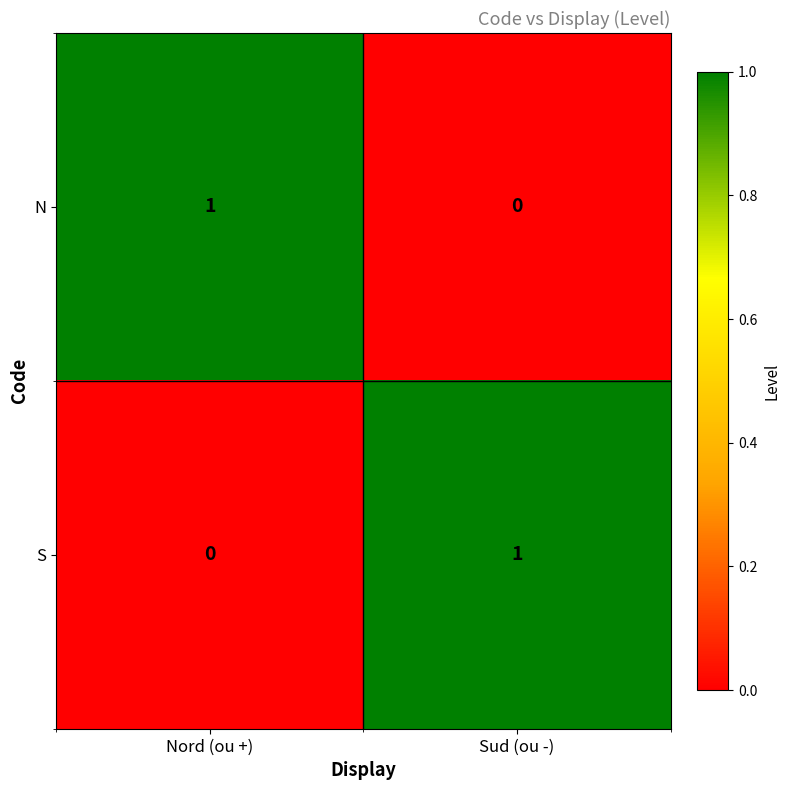

True or false: N has a value of 1 at Nord (ou +).

True